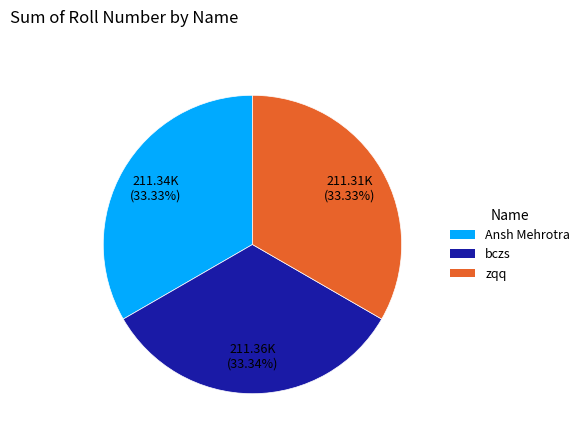

Count the number of slices in the pie.

3